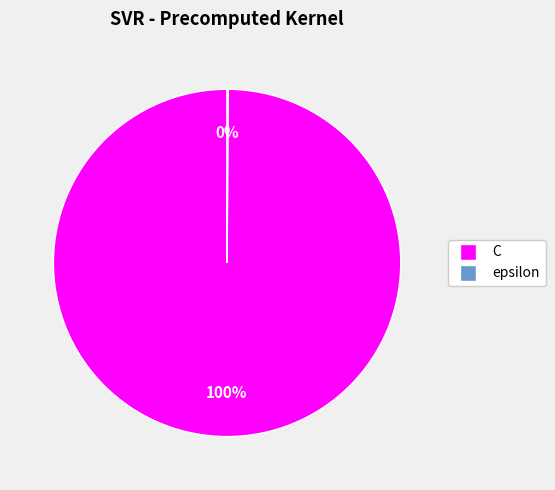

What is the largest slice in the pie chart?

C